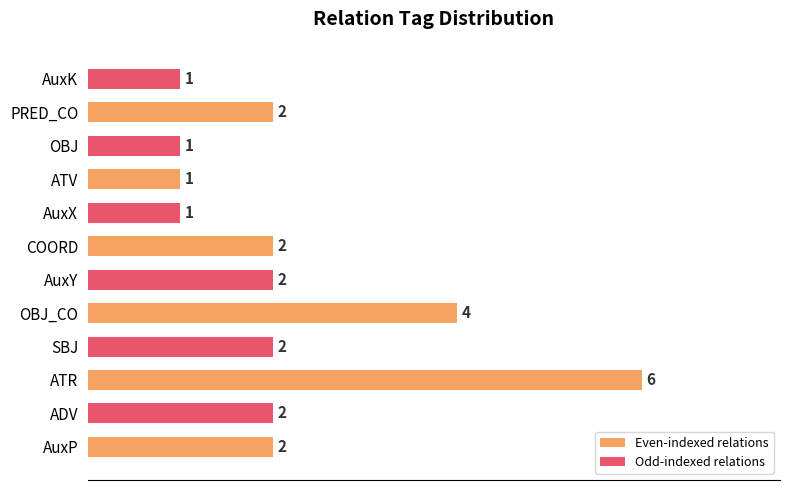

How many bars are there in total?

12